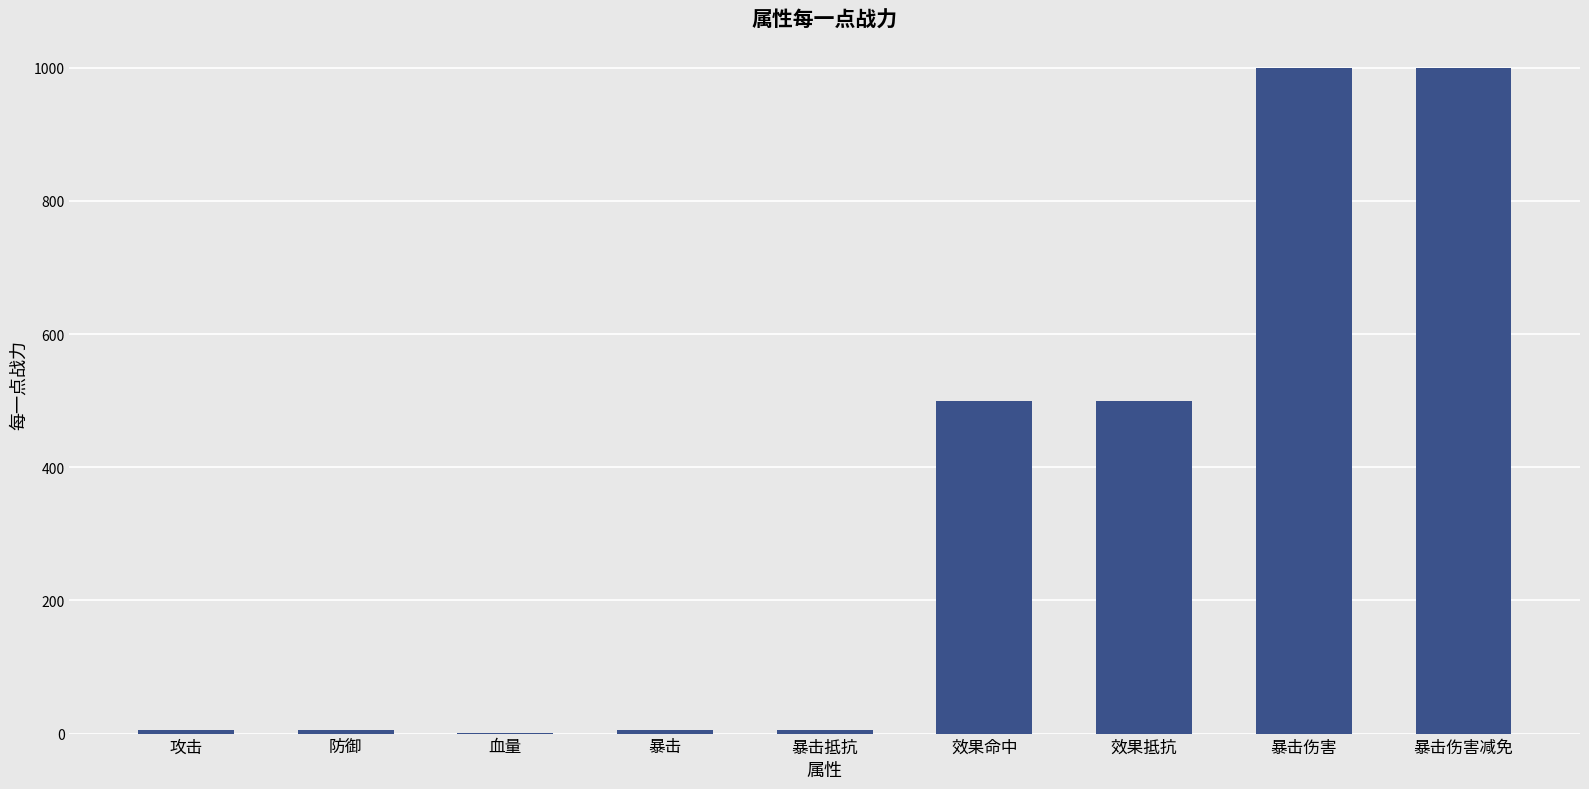

The value at 暴击伤害 is 665.5. True or false?

False